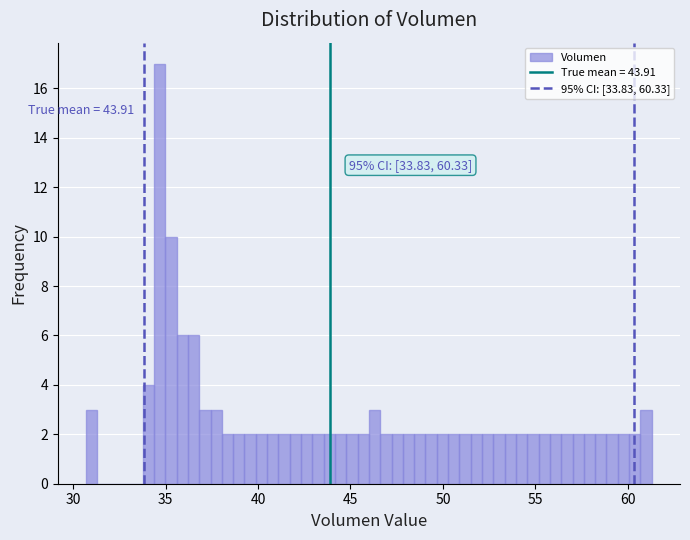

Around what value on the x-axis is the tallest bar? Give the approximate position of its centre, as read against the axis.

34.5